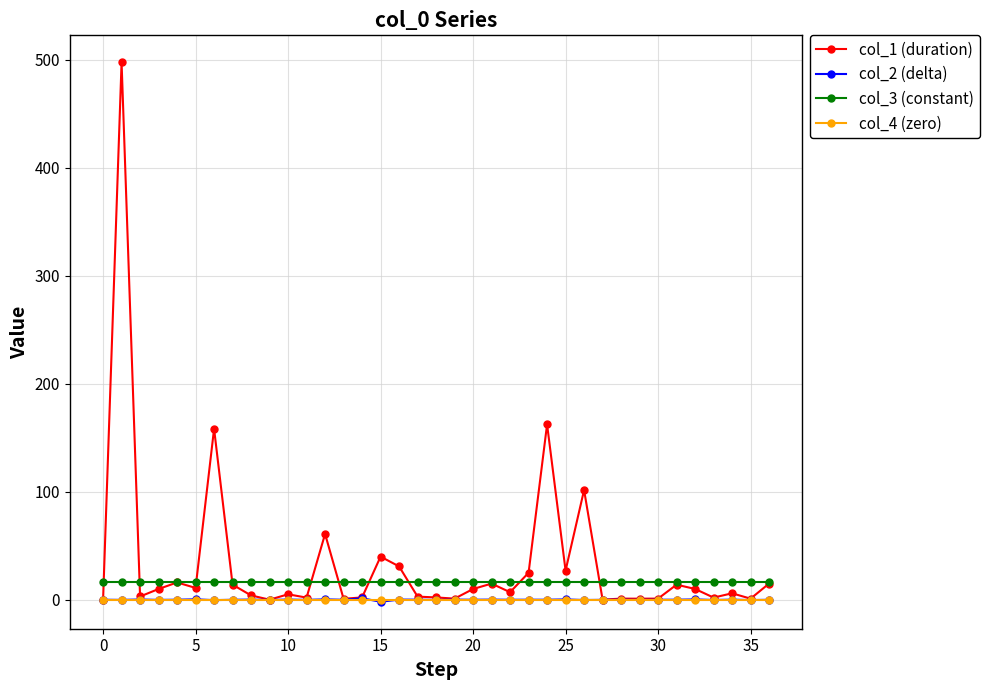

How many categories are shown in the chart?

37